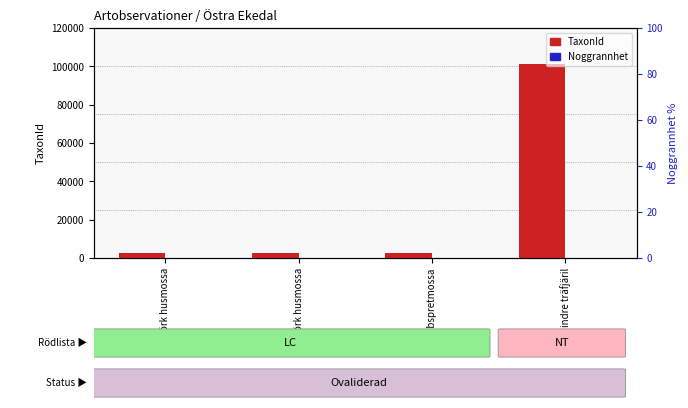

What is the label of the 3rd bar from the left?

Stubbspretmossa